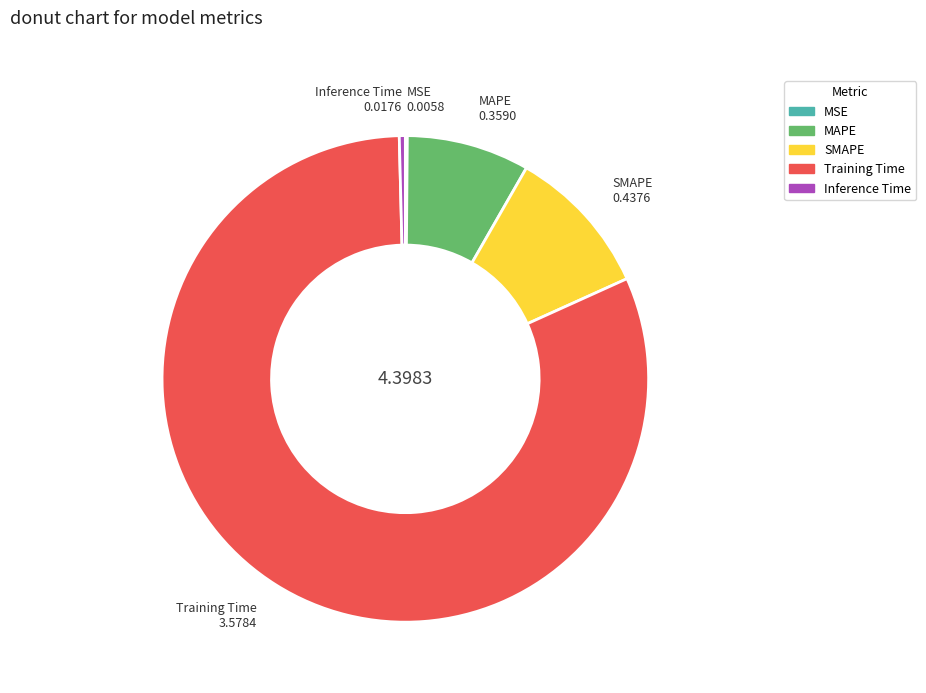

Does MAPE account for over 50% of the chart?

No